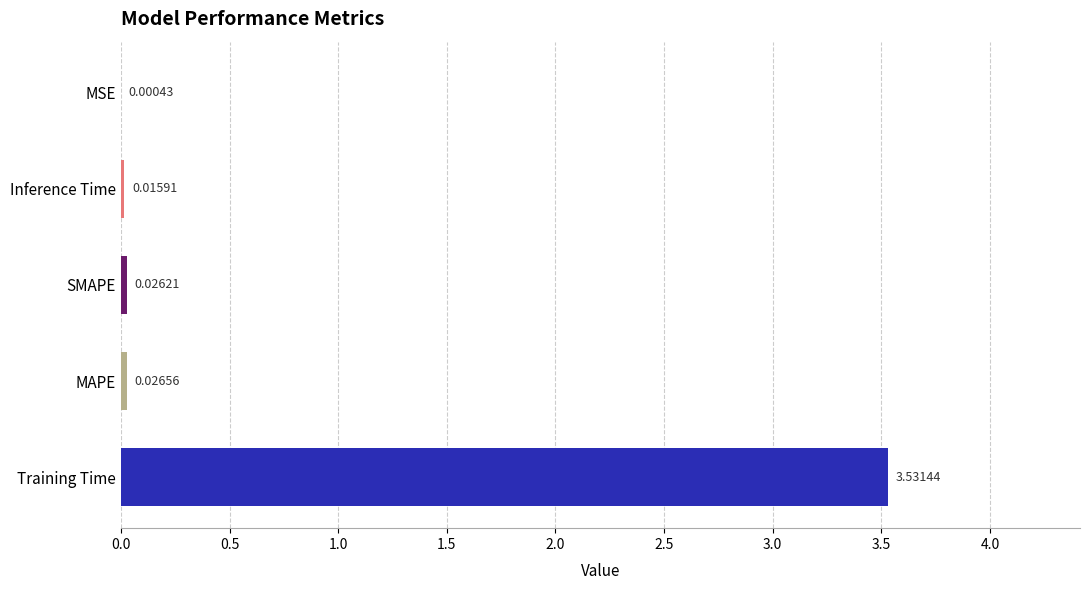

Which has a higher value, Training Time or MAPE?

Training Time